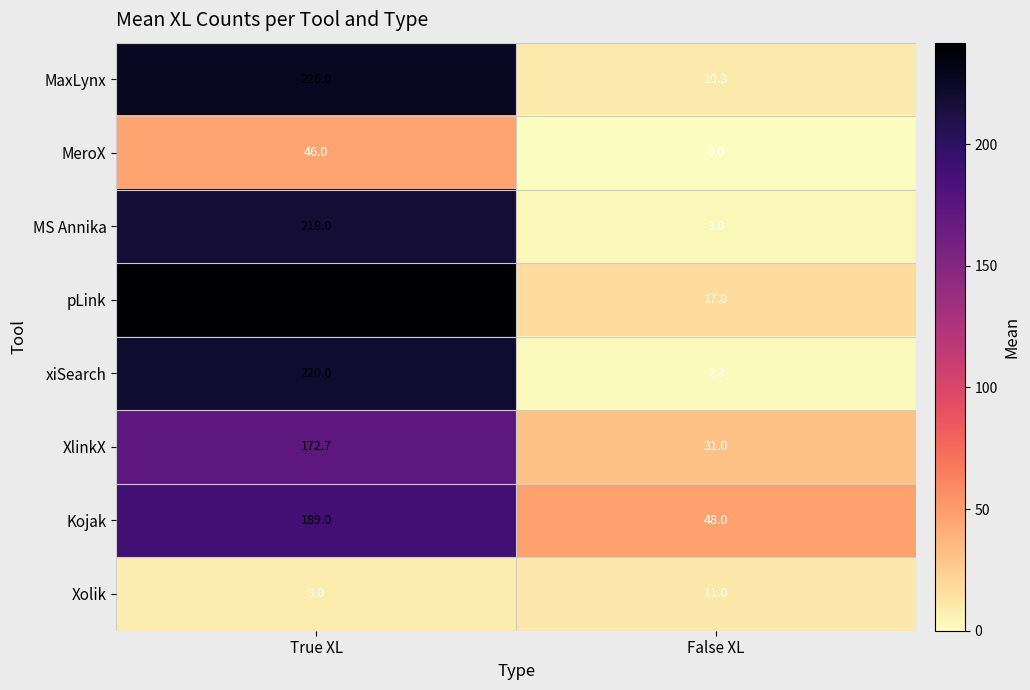

How many categories are shown in the chart?

2